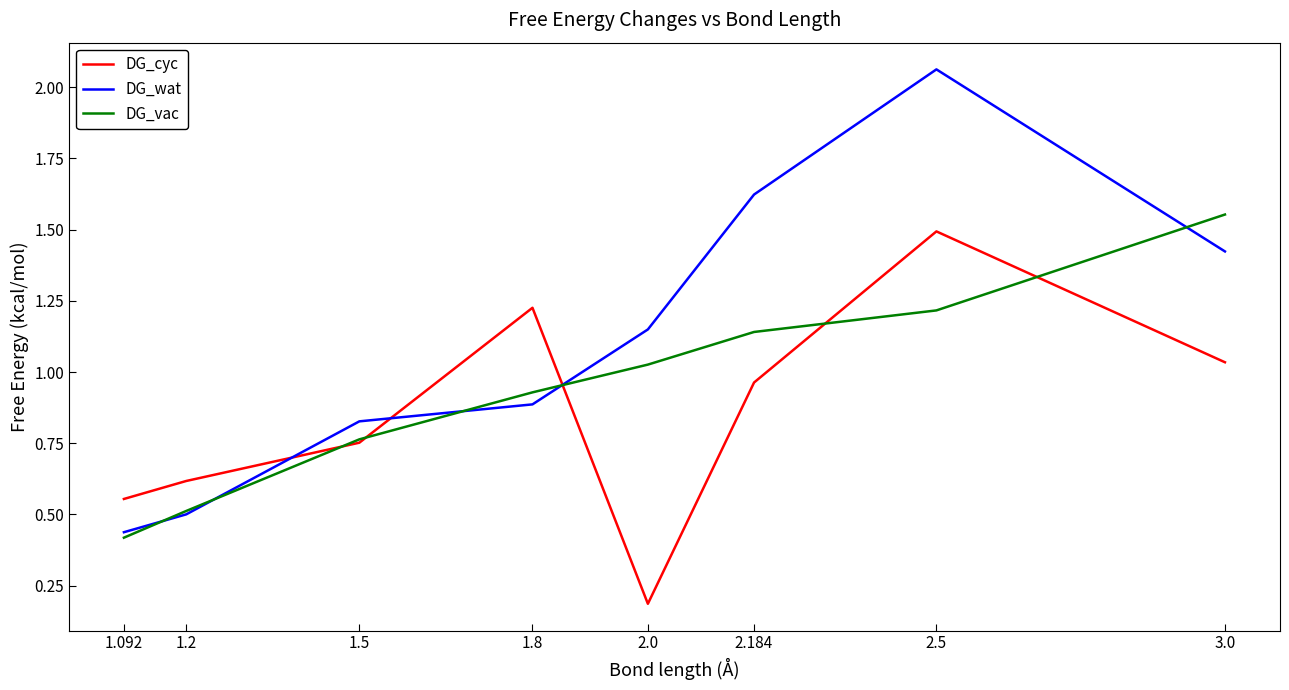

Which series changed the most between 1.5 and 2.184?

DG_wat